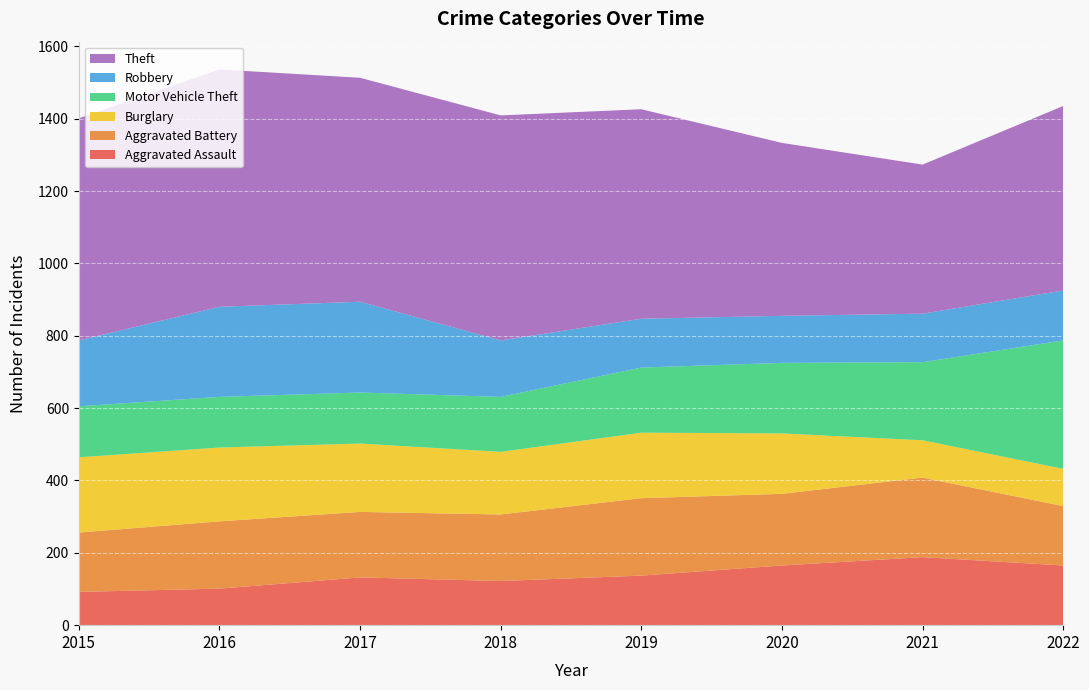

Reading left to right, extract all data points from this chart.

Aggravated Assault: 92	101	132	122	137	165	188	165
Aggravated Battery: 164	186	181	184	214	198	220	164
Burglary: 208	204	189	173	181	167	103	103
Motor Vehicle Theft: 141	140	141	152	180	195	216	355
Robbery: 182	249	251	156	135	130	134	138
Theft: 614	656	619	622	579	478	412	510